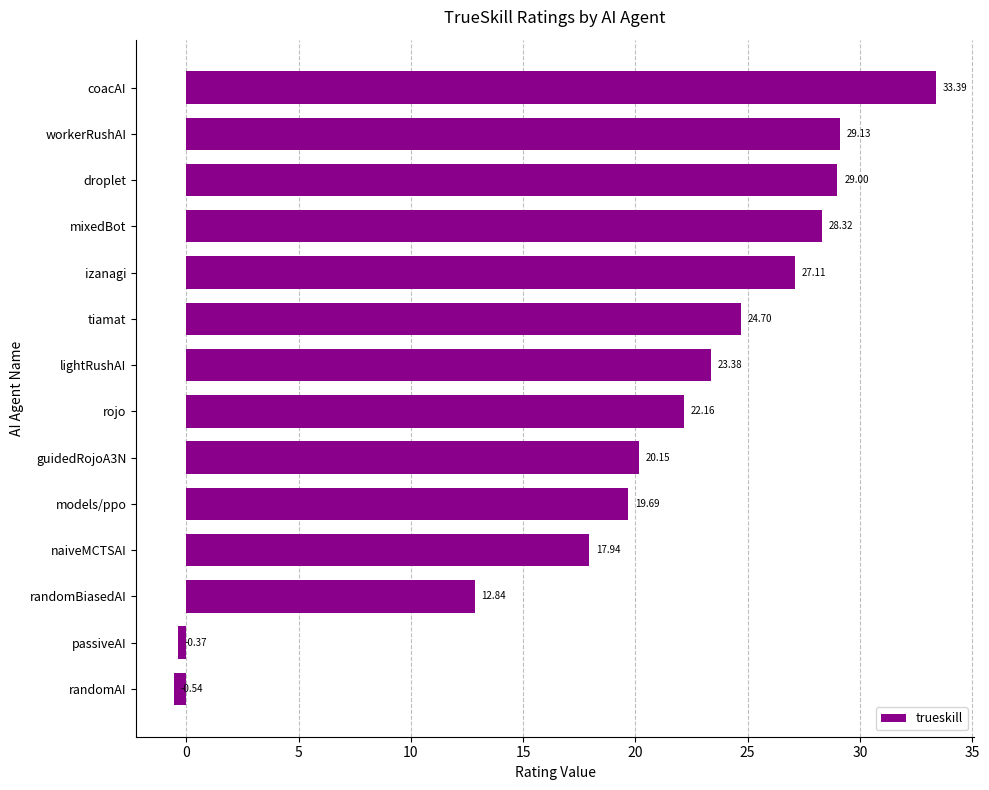

List the labels in order of value, smallest first.

randomAI, passiveAI, randomBiasedAI, naiveMCTSAI, models/ppo, guidedRojoA3N, rojo, lightRushAI, tiamat, izanagi, mixedBot, droplet, workerRushAI, coacAI